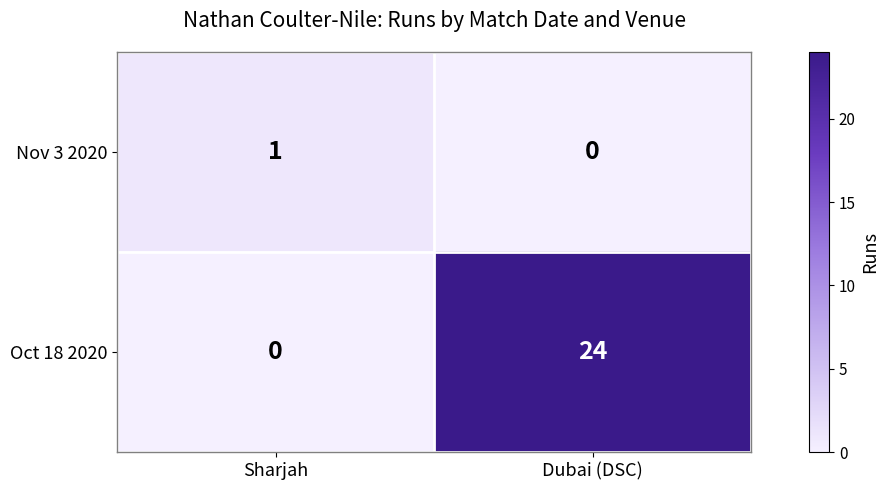

Reading left to right, extract all data points from this chart.

Nov 3 2020: 1	0
Oct 18 2020: 0	24